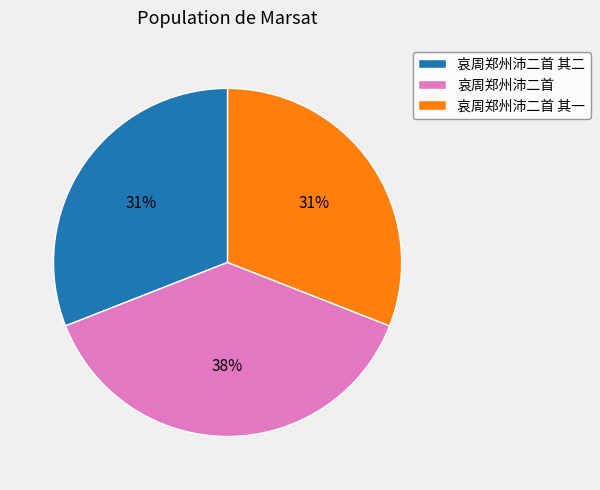

Count the number of slices in the pie.

3